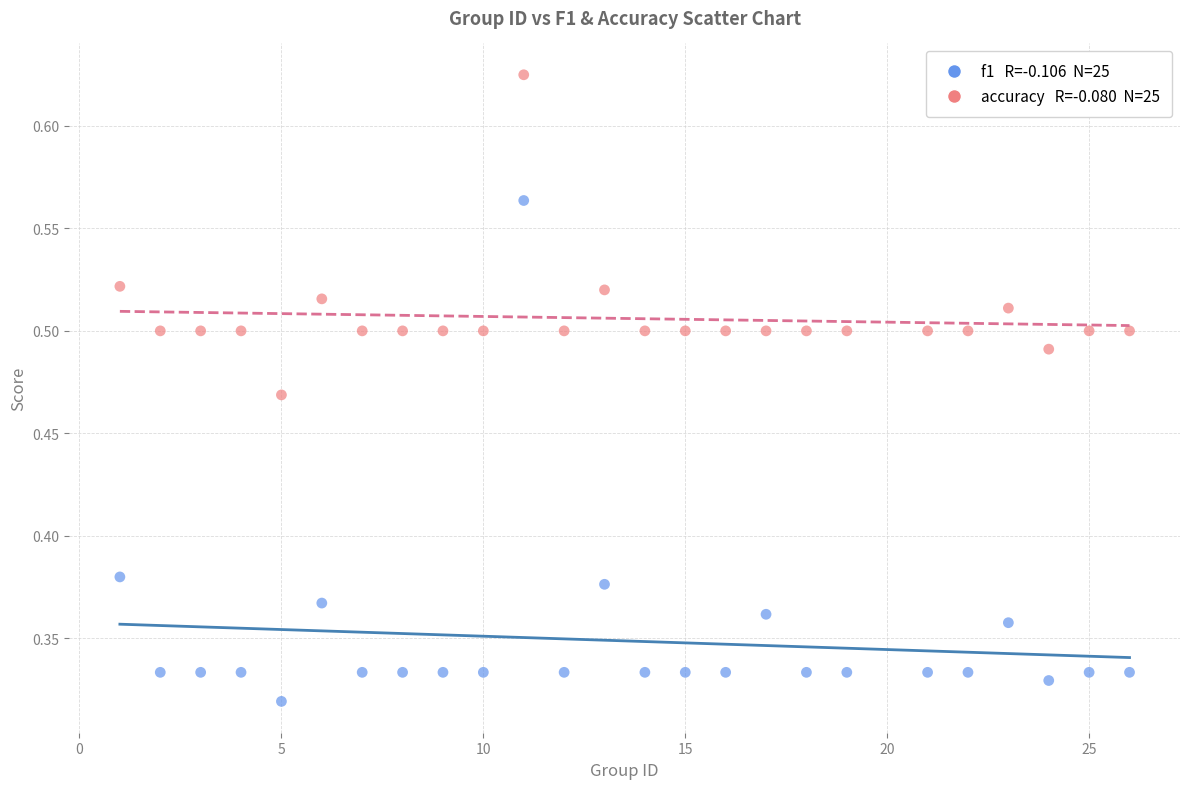

Across all data points, what is the range of X values (max minus min)?

25.0